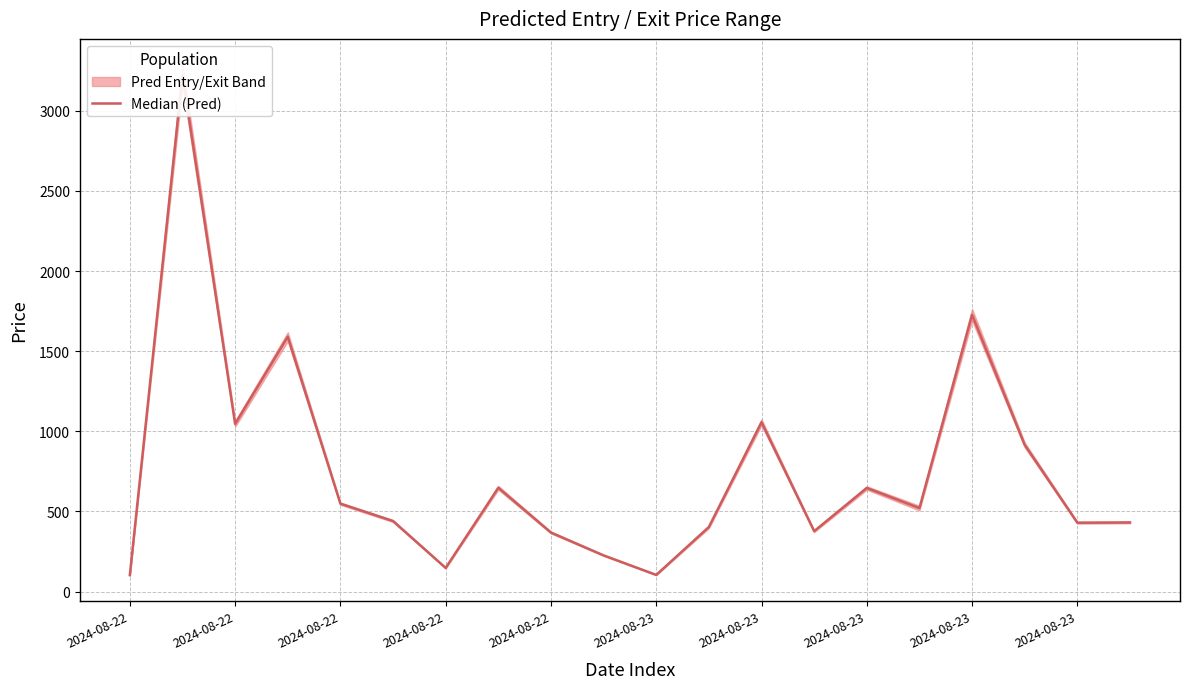

Does the chart have visible grid lines?

Yes